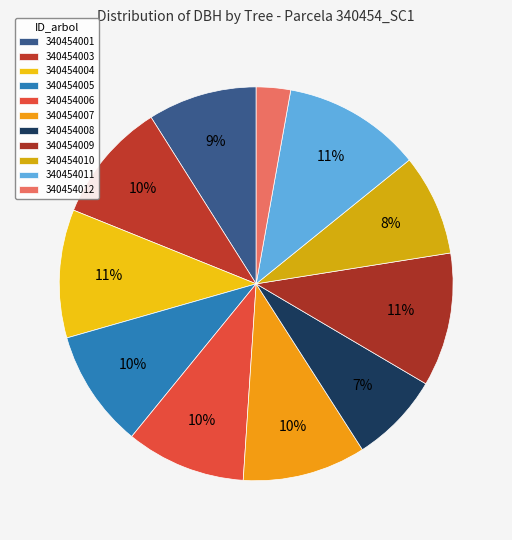

Count the number of slices in the pie.

11